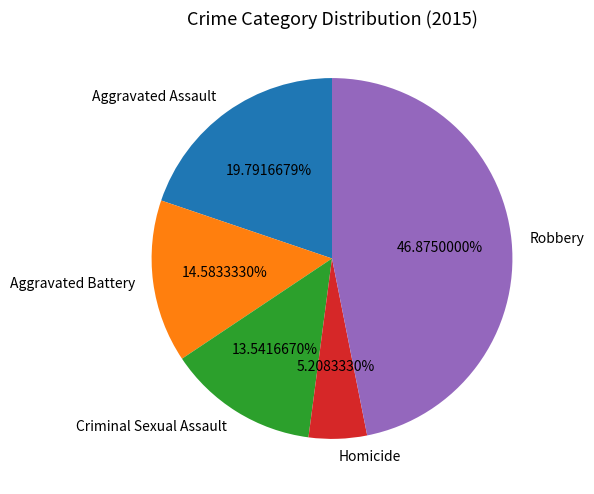

How much of the chart is everything except Aggravated Assault?

80.2%